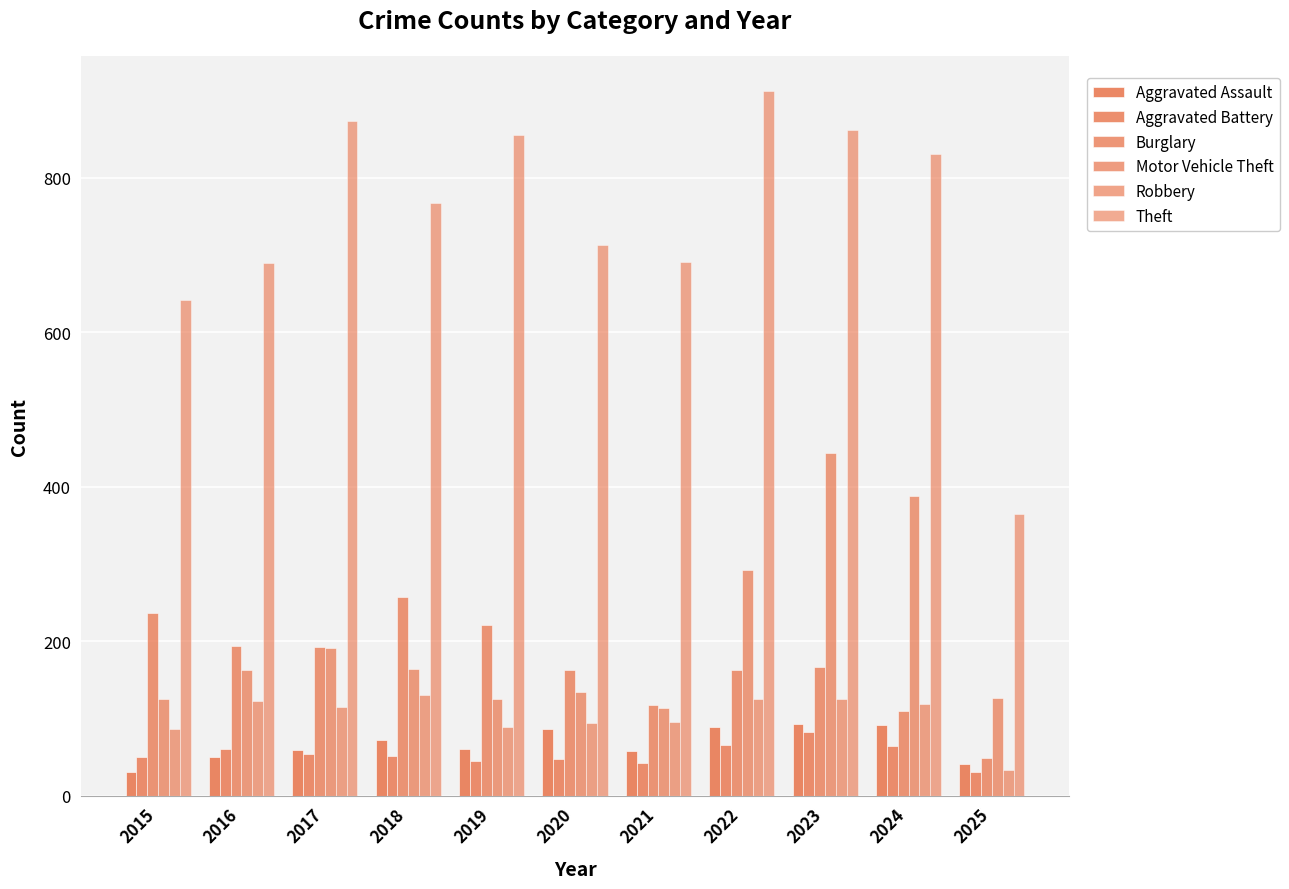

Reading right to left, list all the values displayed in this chart.

Aggravated Assault: 2025=41	2024=91	2023=93	2022=89	2021=58	2020=87	2019=61	2018=72	2017=59	2016=50	2015=31
Aggravated Battery: 2025=31	2024=64	2023=83	2022=66	2021=43	2020=48	2019=45	2018=52	2017=54	2016=60	2015=50
Burglary: 2025=49	2024=110	2023=167	2022=163	2021=117	2020=163	2019=221	2018=257	2017=192	2016=194	2015=236
Motor Vehicle Theft: 2025=127	2024=388	2023=444	2022=292	2021=113	2020=134	2019=125	2018=164	2017=191	2016=163	2015=125
Robbery: 2025=33	2024=119	2023=125	2022=125	2021=95	2020=94	2019=89	2018=130	2017=115	2016=123	2015=87
Theft: 2025=365	2024=830	2023=861	2022=912	2021=691	2020=713	2019=855	2018=767	2017=873	2016=689	2015=641